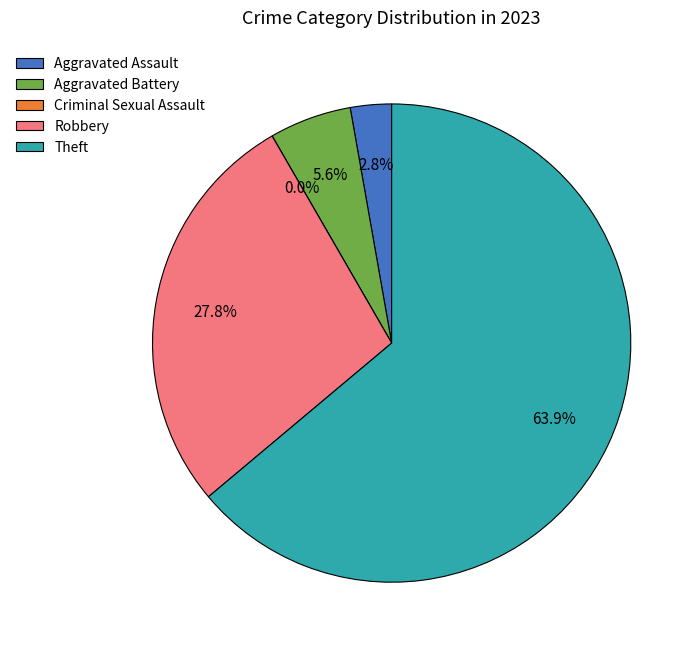

Is it true that Theft is 54% of the pie?

False